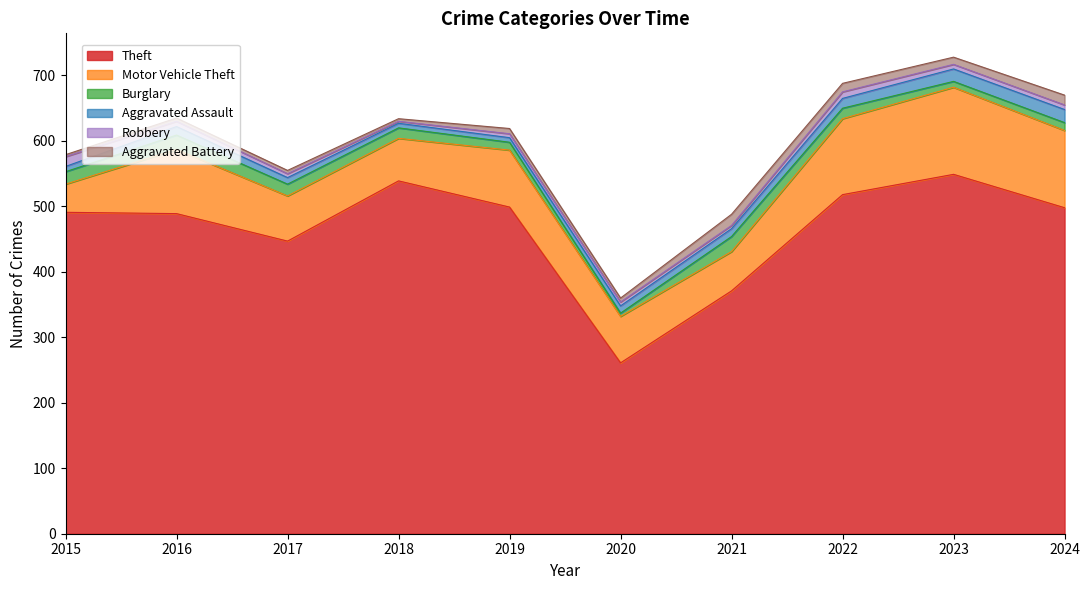

At which label is Aggravated Assault closest to 13?

2016